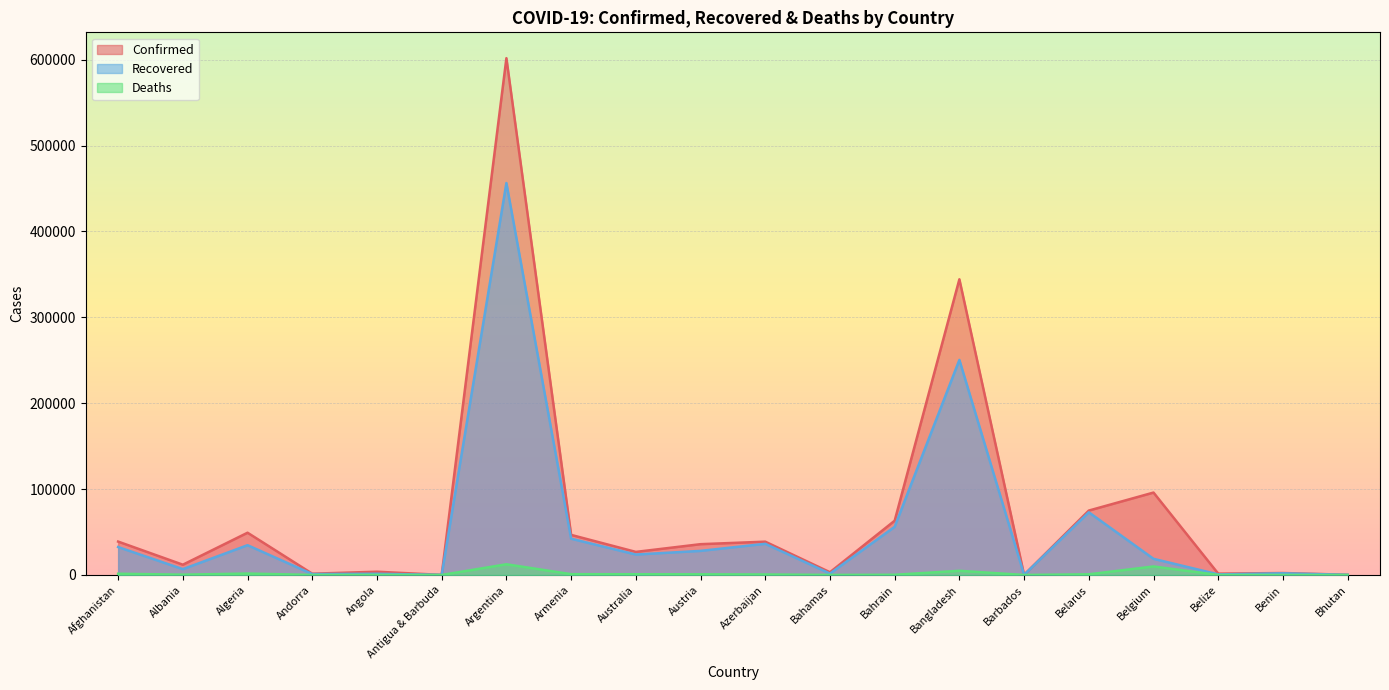

How many lines are shown in the chart?

3